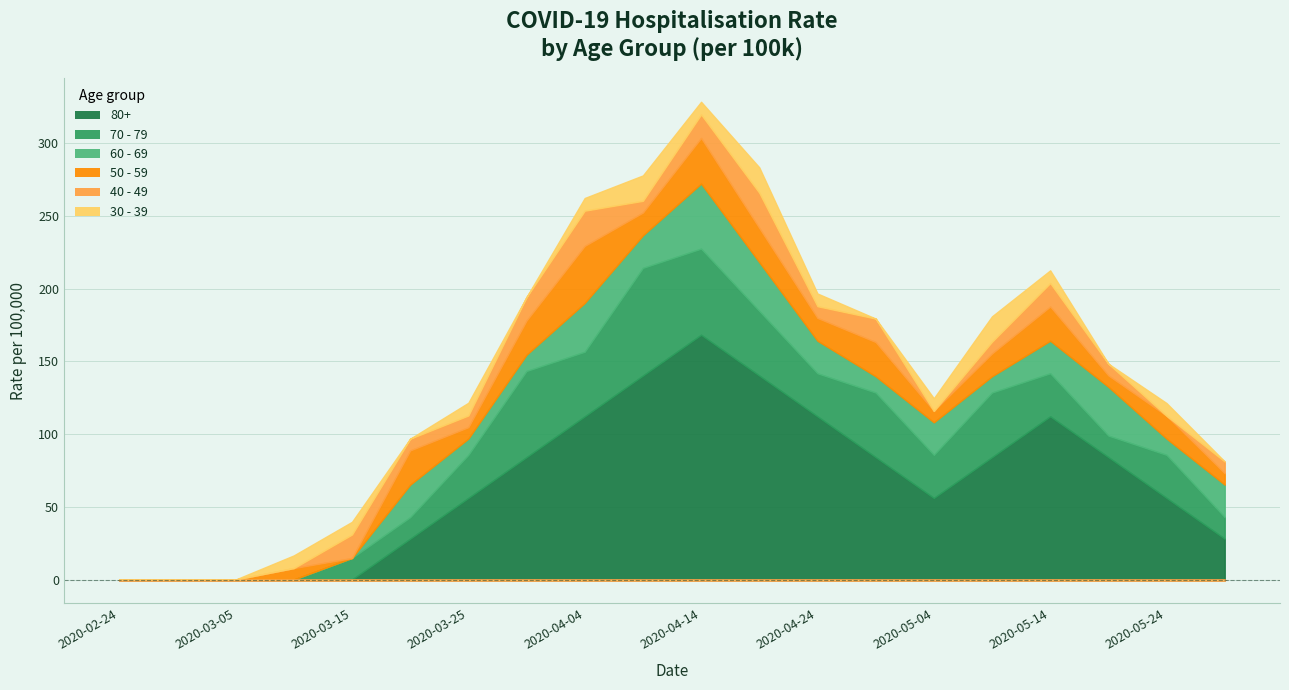

What is the label of the 9th point from the left?

2020-04-04